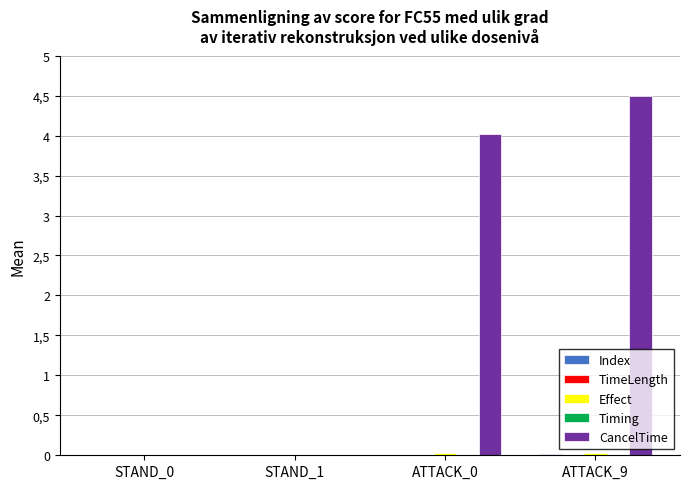

Is it true that CancelTime equals 1.9 at STAND_0?

False